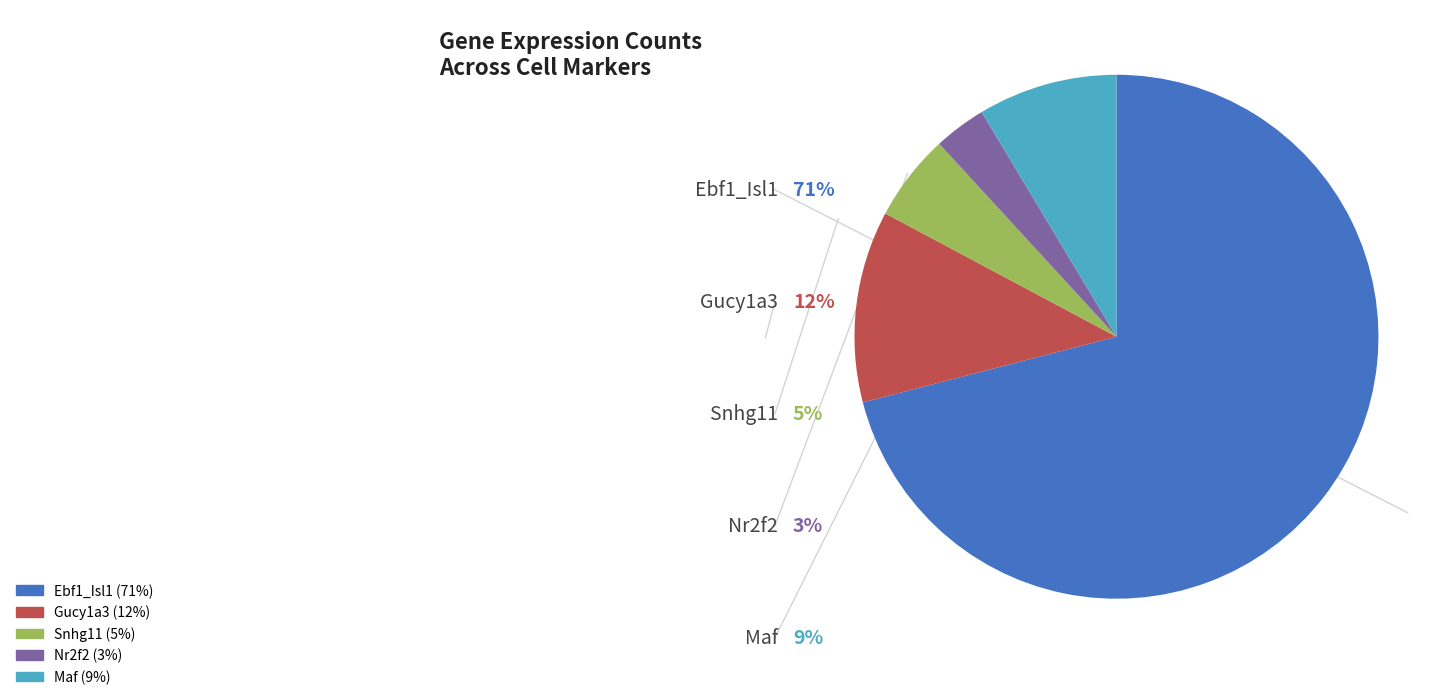

True or false: Gucy1a3 accounts for 12% of the total.

True